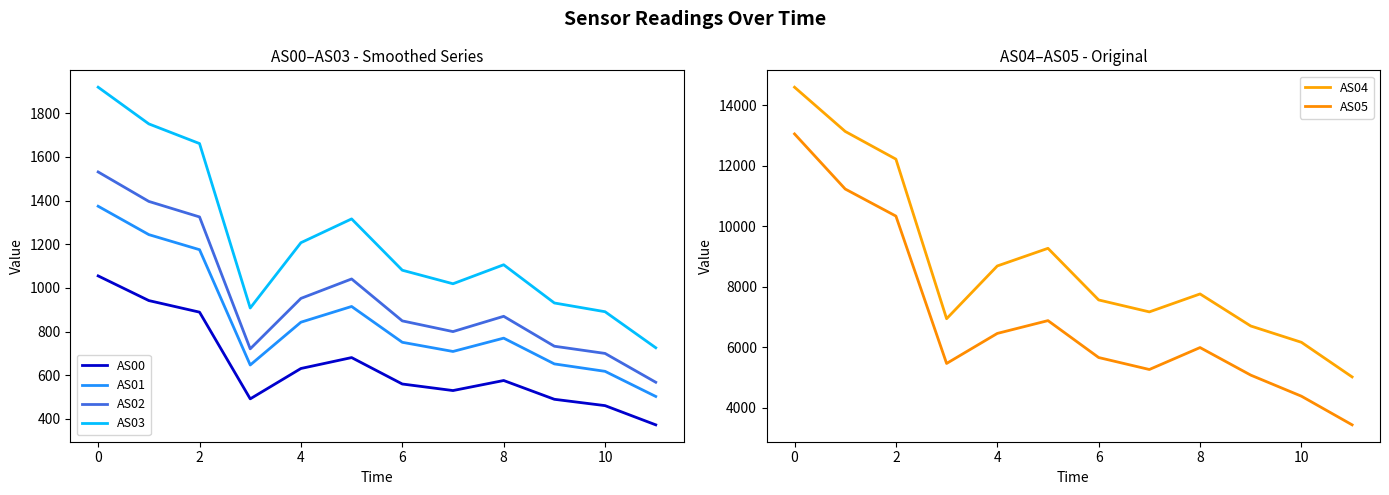

Reading left to right, what are all the values shown in this chart?

AS00: 1055	942	889	492	631	681	560	530	576	490	461	373
AS01: 1374	1244	1175	647	843	915	751	709	770	652	618	503
AS02: 1531	1396	1325	721	952	1041	849	800	870	733	700	568
AS03: 1919	1751	1661	908	1207	1316	1081	1019	1106	931	891	726
AS04: 14604	13140	12223	6941	8687	9271	7562	7167	7761	6700	6160	5014
AS05: 13058	11234	10338	5460	6454	6878	5656	5260	5986	5074	4376	3428